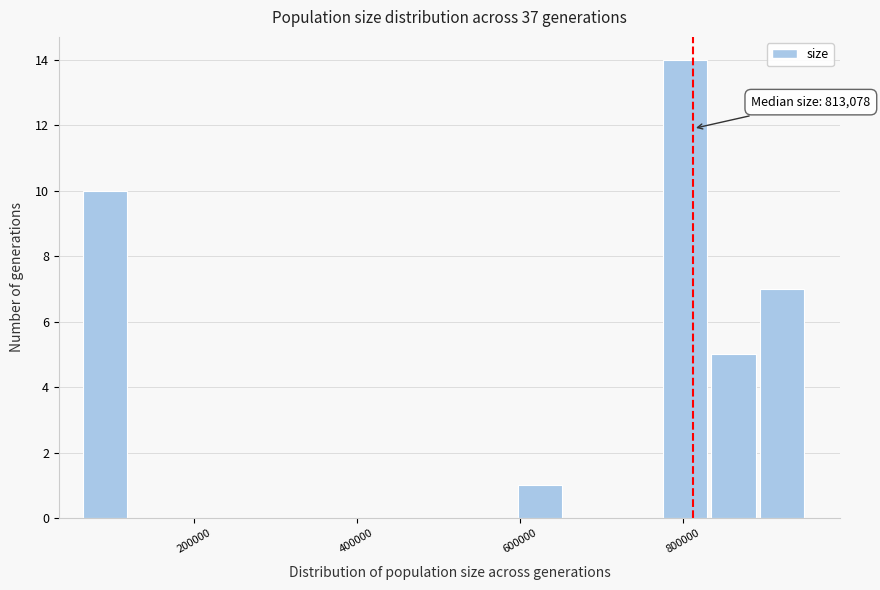

Read against the x-axis, roughly where is the centre of the tallest bar?

800000